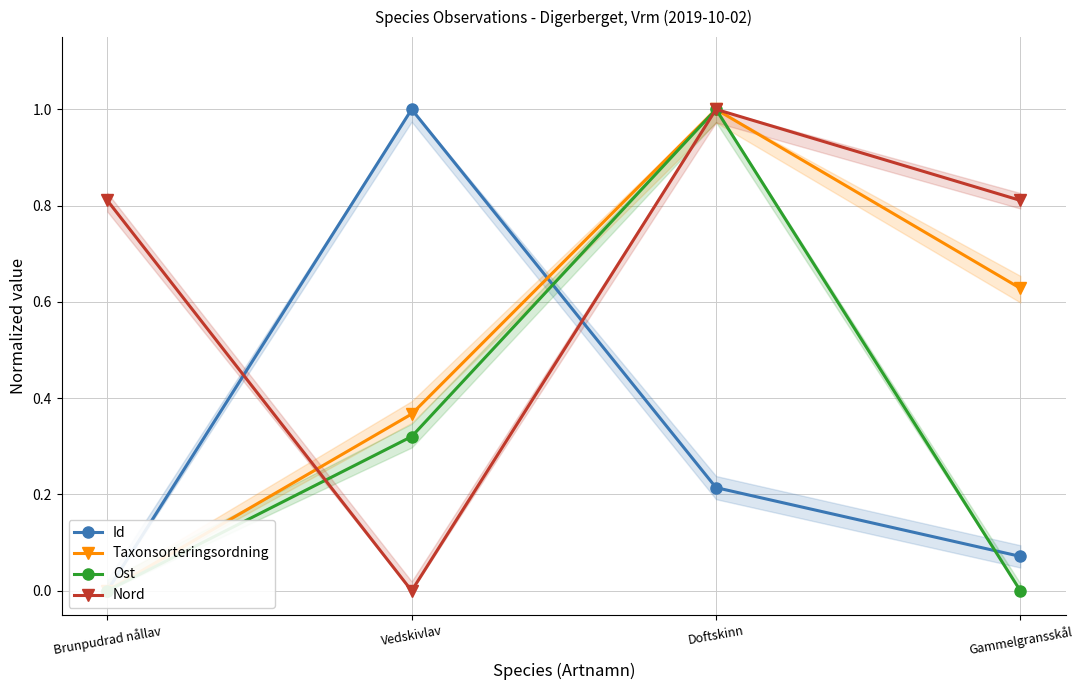

What are all the series names shown in the legend?

Id, Taxonsorteringsordning, Ost, Nord